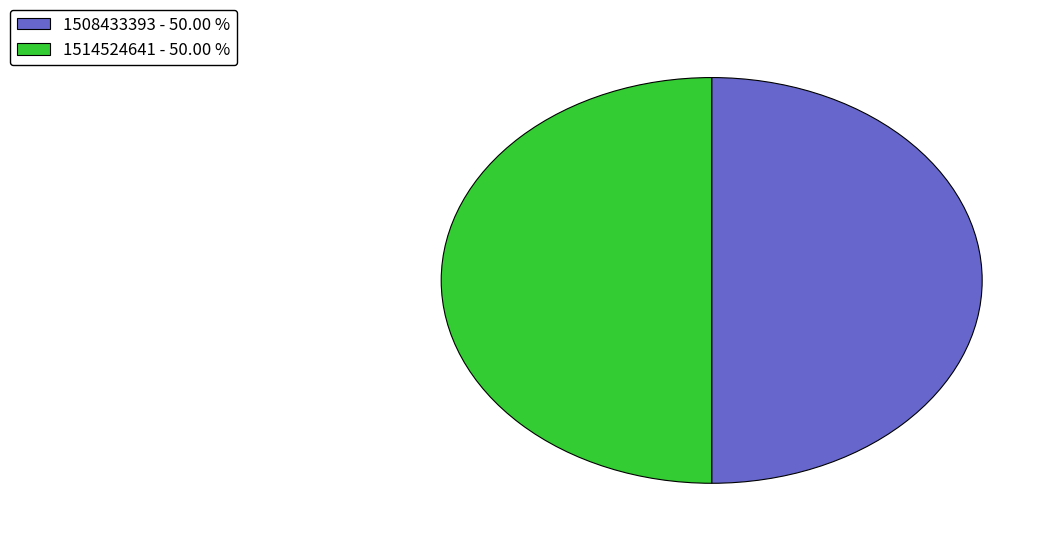

Count the number of slices in the pie.

2